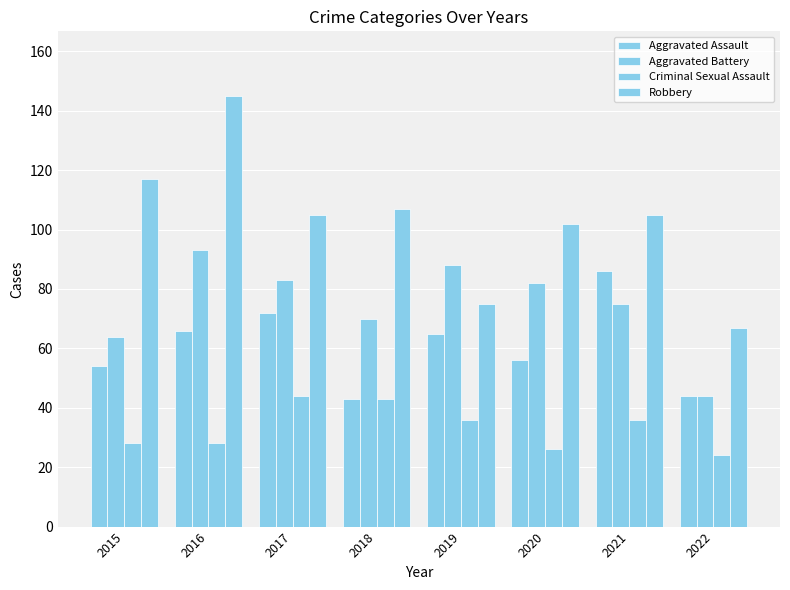

How many data points in Criminal Sexual Assault are less than 36?

4